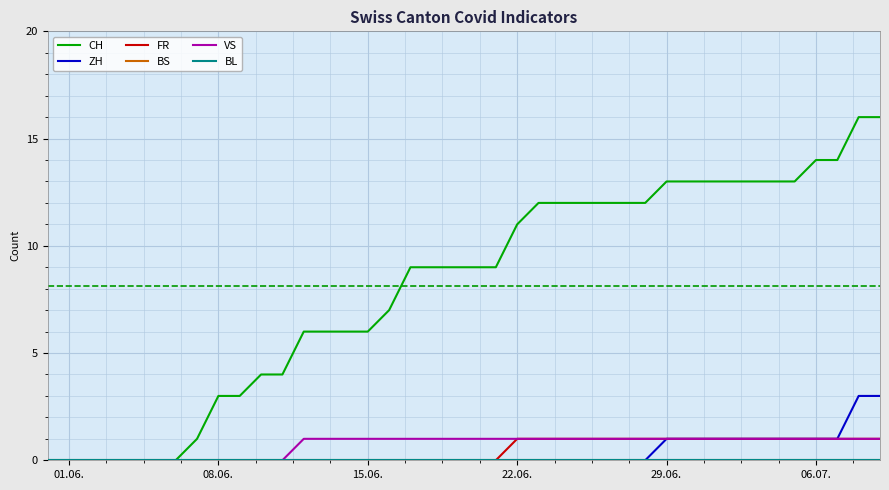

Does the chart display data point markers on the line(s)?

No